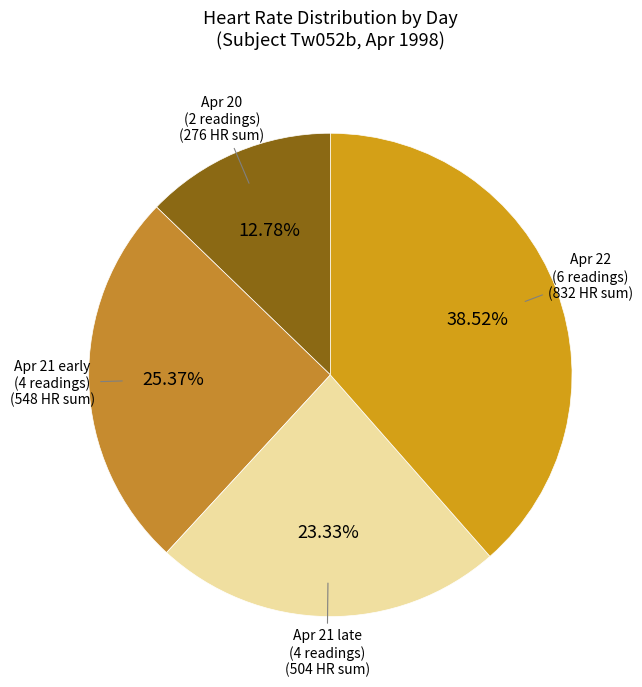

Does any single category account for the majority?

No